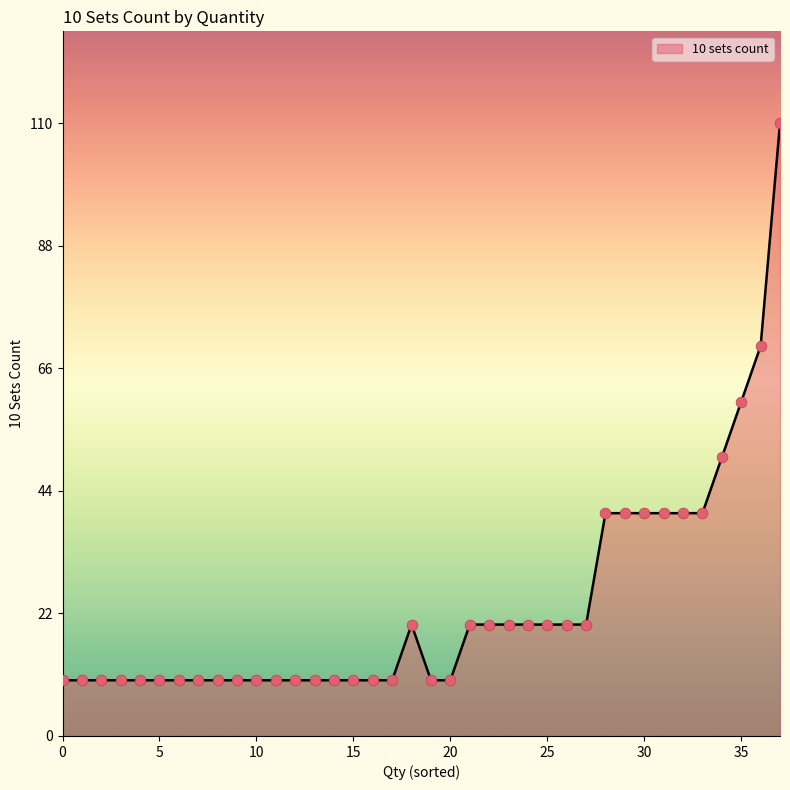

What is the greatest value displayed?

110